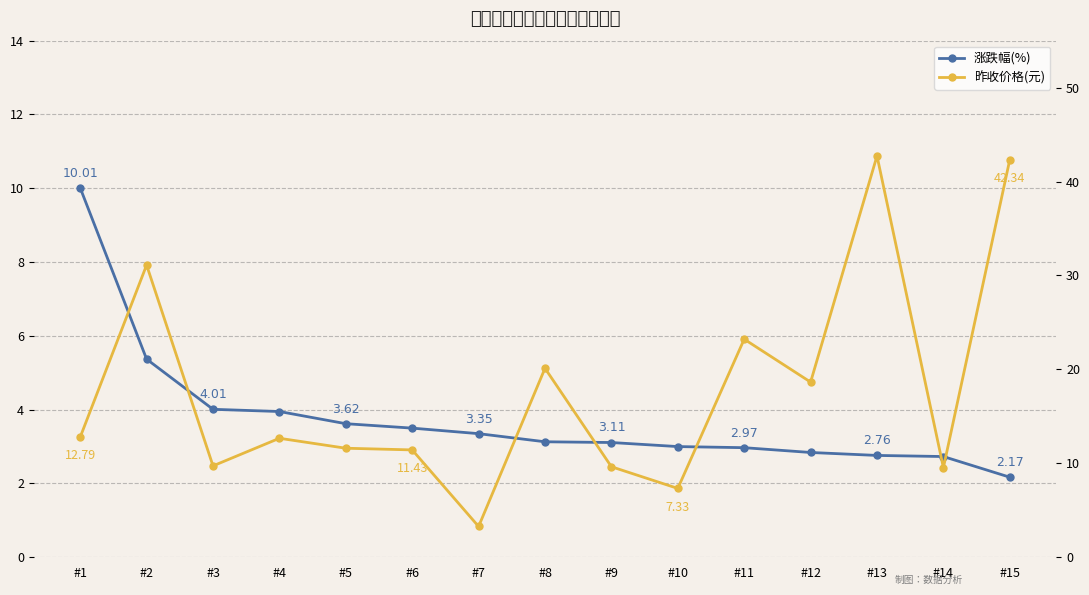

The 昨收价格(元) series shows 9.6 at #9. True or false?

True